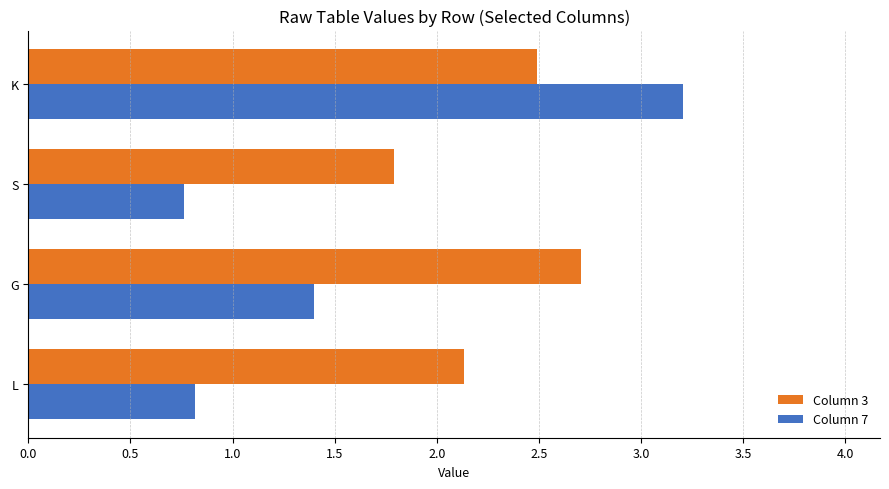

What is the difference between the maximum and minimum values in the Column 7 series?

2.4